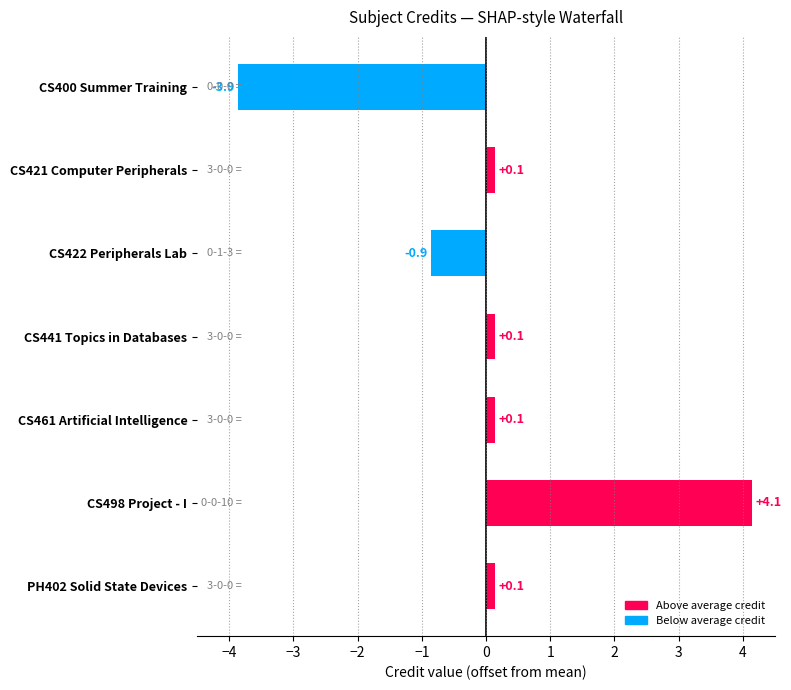

Reading top to bottom, extract all data points from this chart.

CS400 Summer Training=-3.9	CS421 Computer Peripherals=0.1	CS422 Peripherals Lab=-0.9	CS441 Topics in Databases=0.1	CS461 Artificial Intelligence=0.1	CS498 Project - I=4.1	PH402 Solid State Devices=0.1